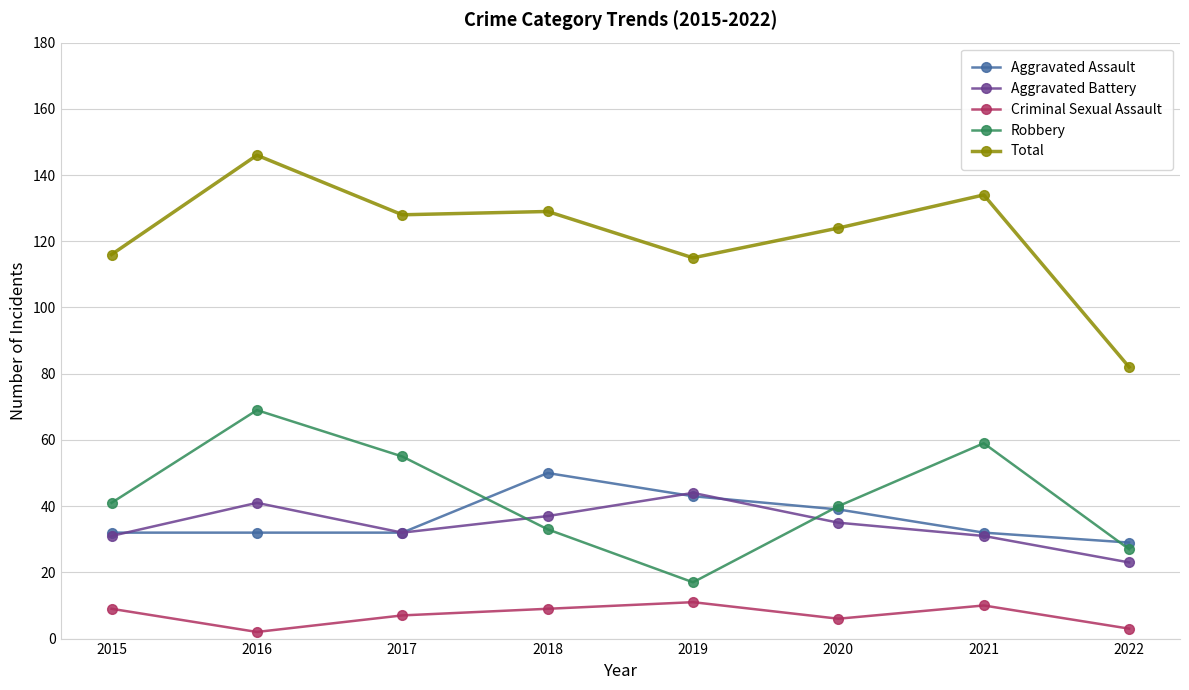

At which label is Aggravated Assault closest to 39?

2020